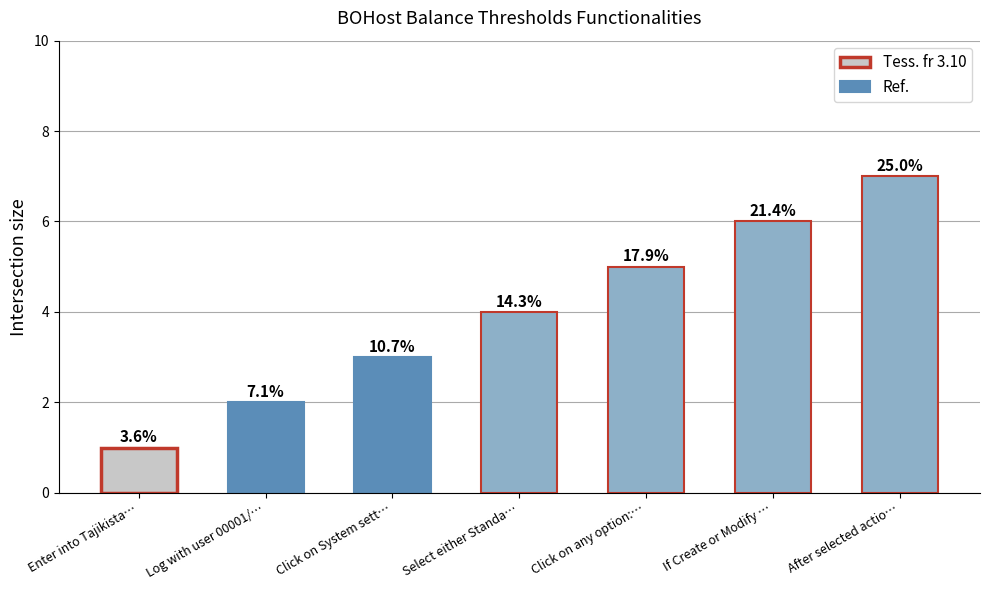

Is it true that the value at If Create or Modify … is 6?

True